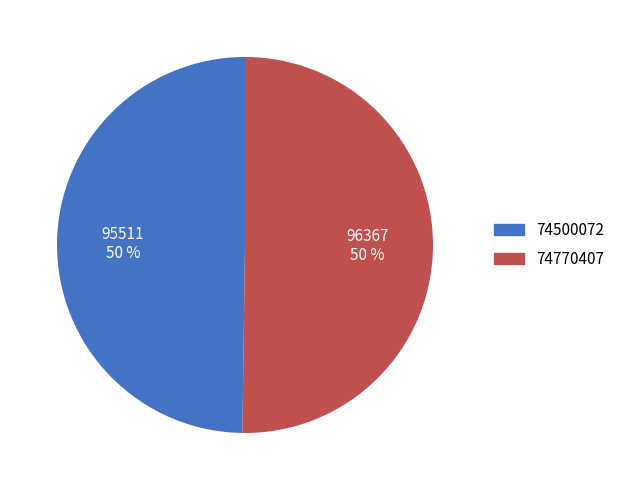

Do 74770407 and 74500072 together represent more than half of the pie?

Yes